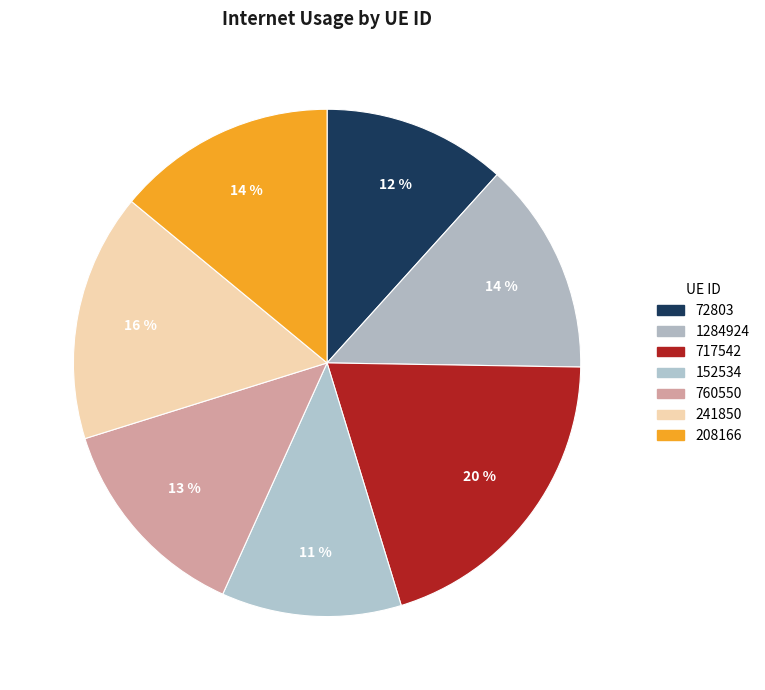

Count the number of slices in the pie.

7